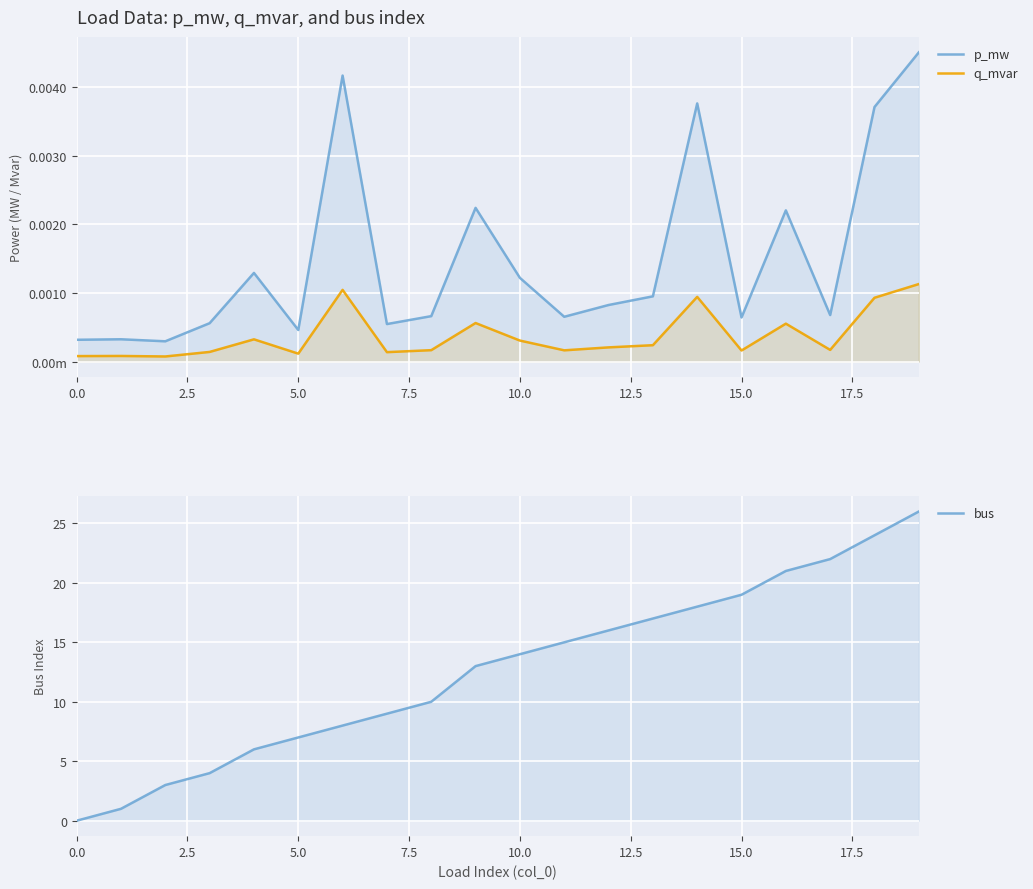

Rank the series at 17 from highest to lowest value.

bus, p_mw, q_mvar